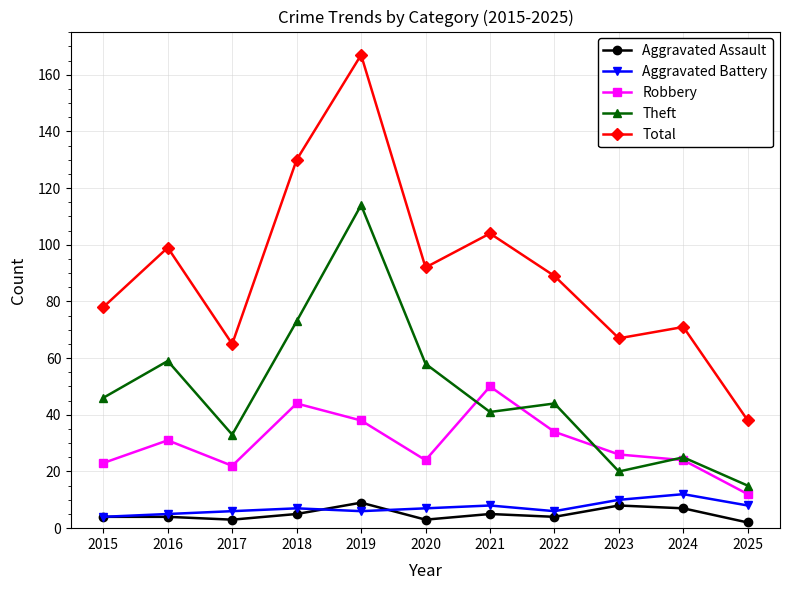

Where is the first local maximum for Robbery?

2016